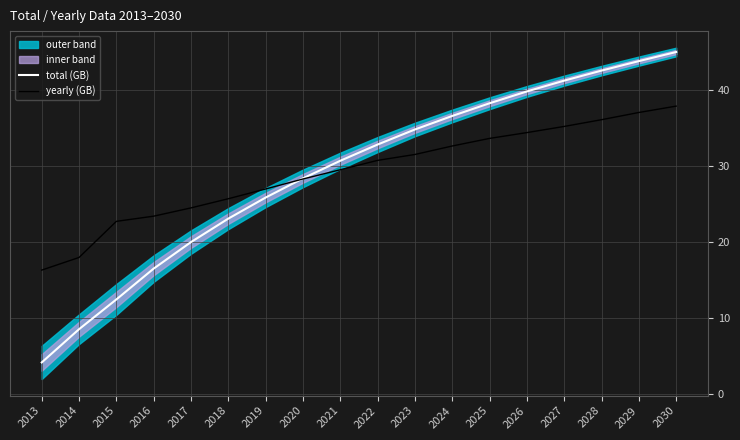

Reading right to left, transcribe all the data shown in this chart.

total (GB): 2030=45.1	2029=43.9	2028=42.6	2027=41.3	2026=39.9	2025=38.3	2024=36.6	2023=34.9	2022=32.9	2021=30.7	2020=28.4	2019=25.9	2018=23.1	2017=20.0	2016=16.5	2015=12.4	2014=8.5	2013=4.1
yearly (GB): 2030=37.9	2029=37.1	2028=36.1	2027=35.3	2026=34.4	2025=33.7	2024=32.7	2023=31.6	2022=30.8	2021=29.5	2020=28.3	2019=27.0	2018=25.7	2017=24.5	2016=23.4	2015=22.7	2014=18.0	2013=16.3